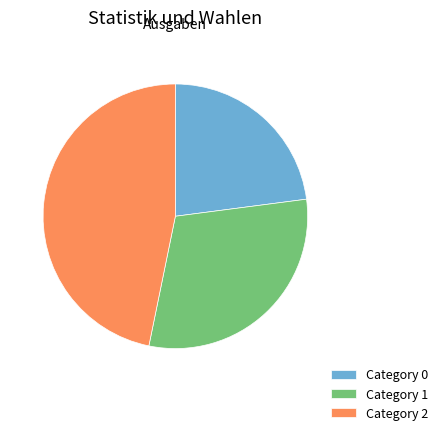

Does any single category account for the majority?

No